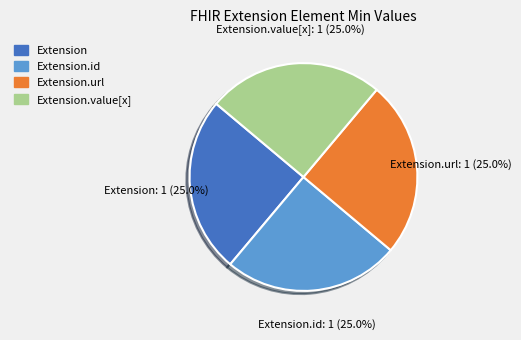

Is there a majority slice in this chart?

No